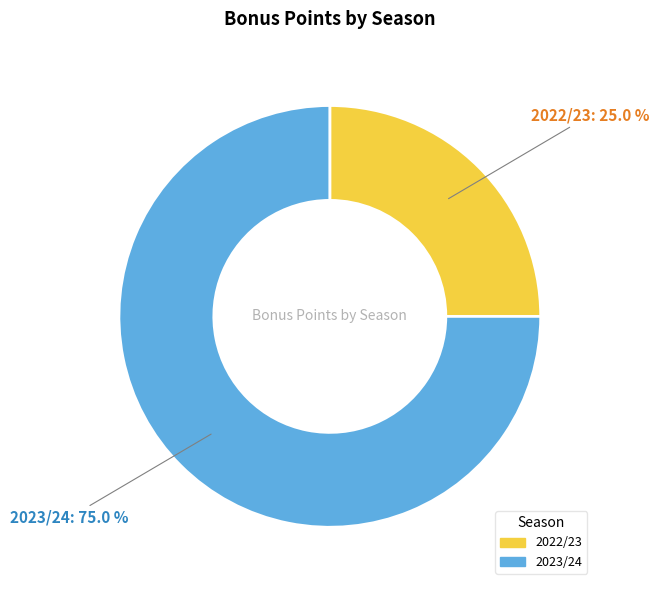

What percentage is NOT represented by 2022/23?

75.0%